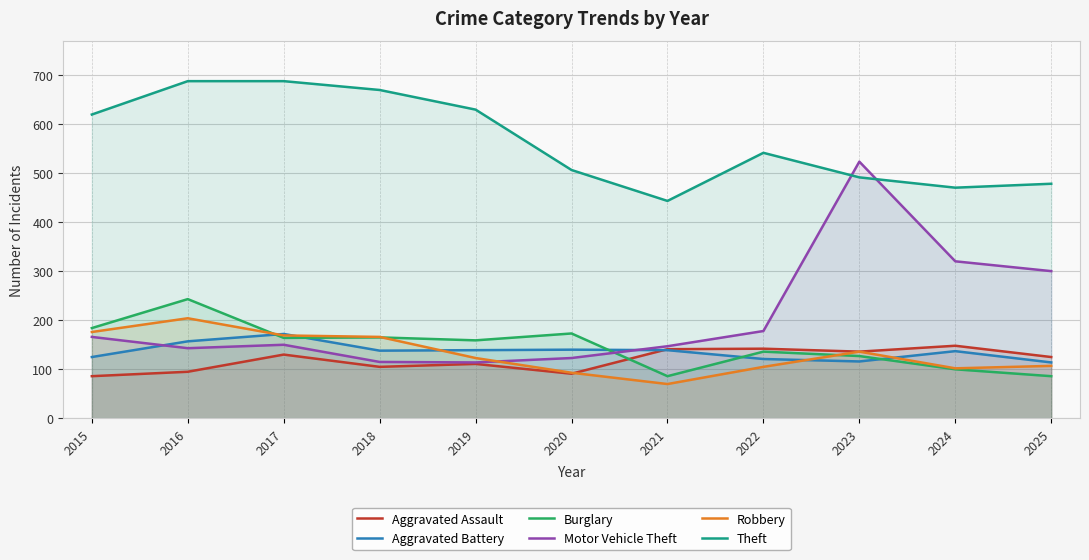

True or false: Motor Vehicle Theft has a value of 166 at 2015.

True